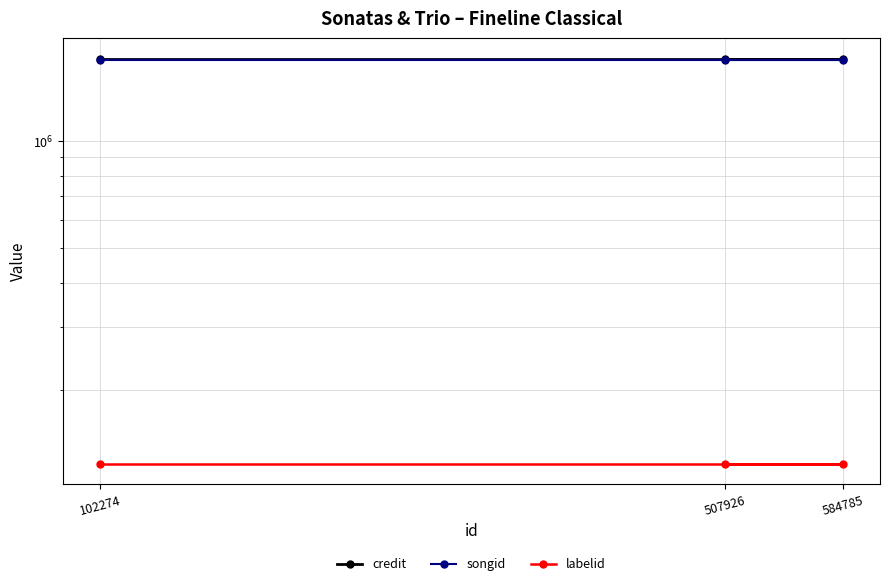

What is the total value across all series at 102274?

3521833